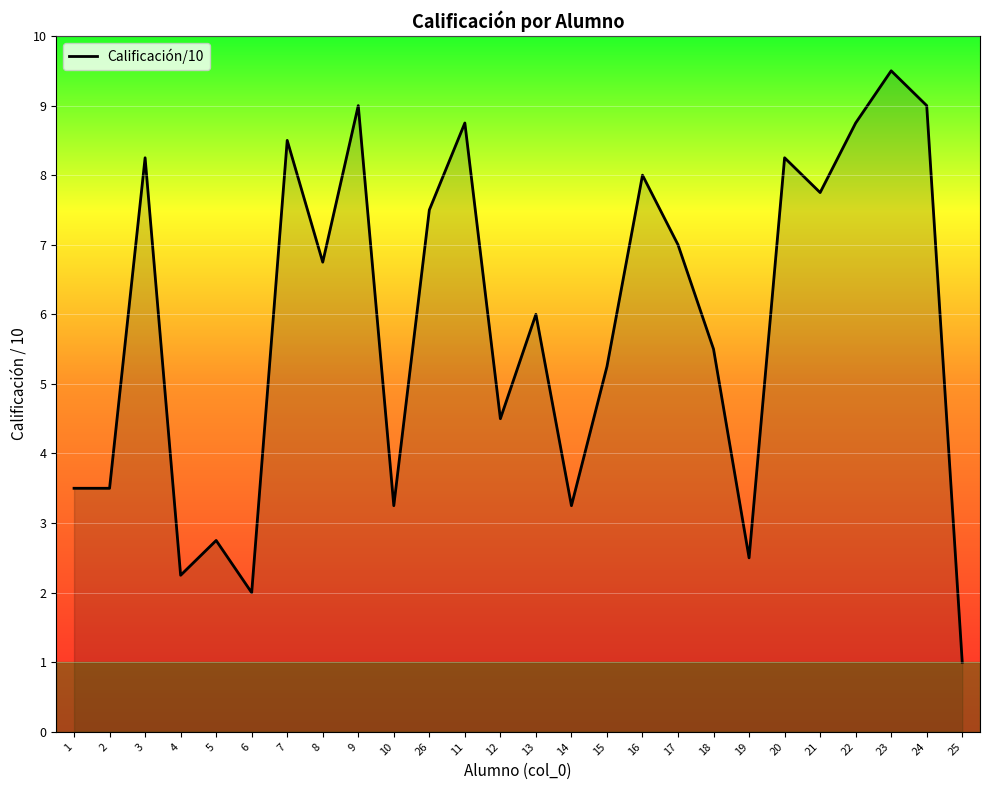

What is the average value?

5.9